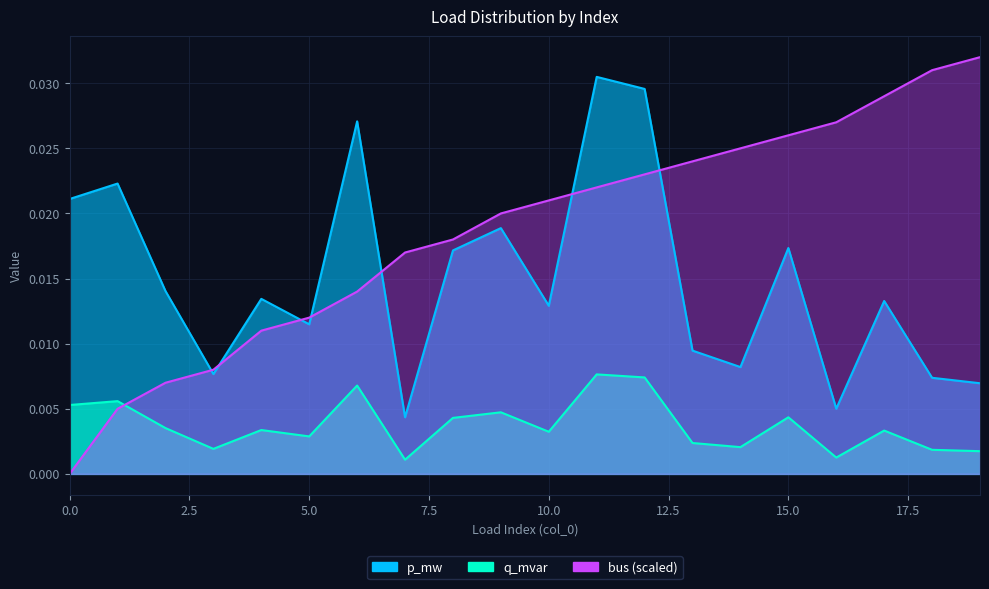

Which series has the largest range (max minus min)?

bus